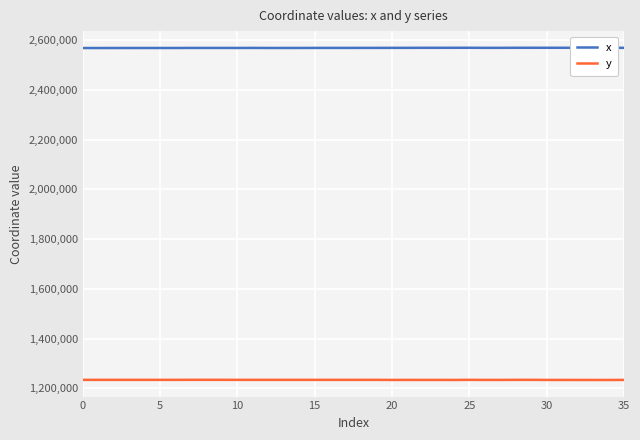

What is the highest value of the y series?

1234281.2